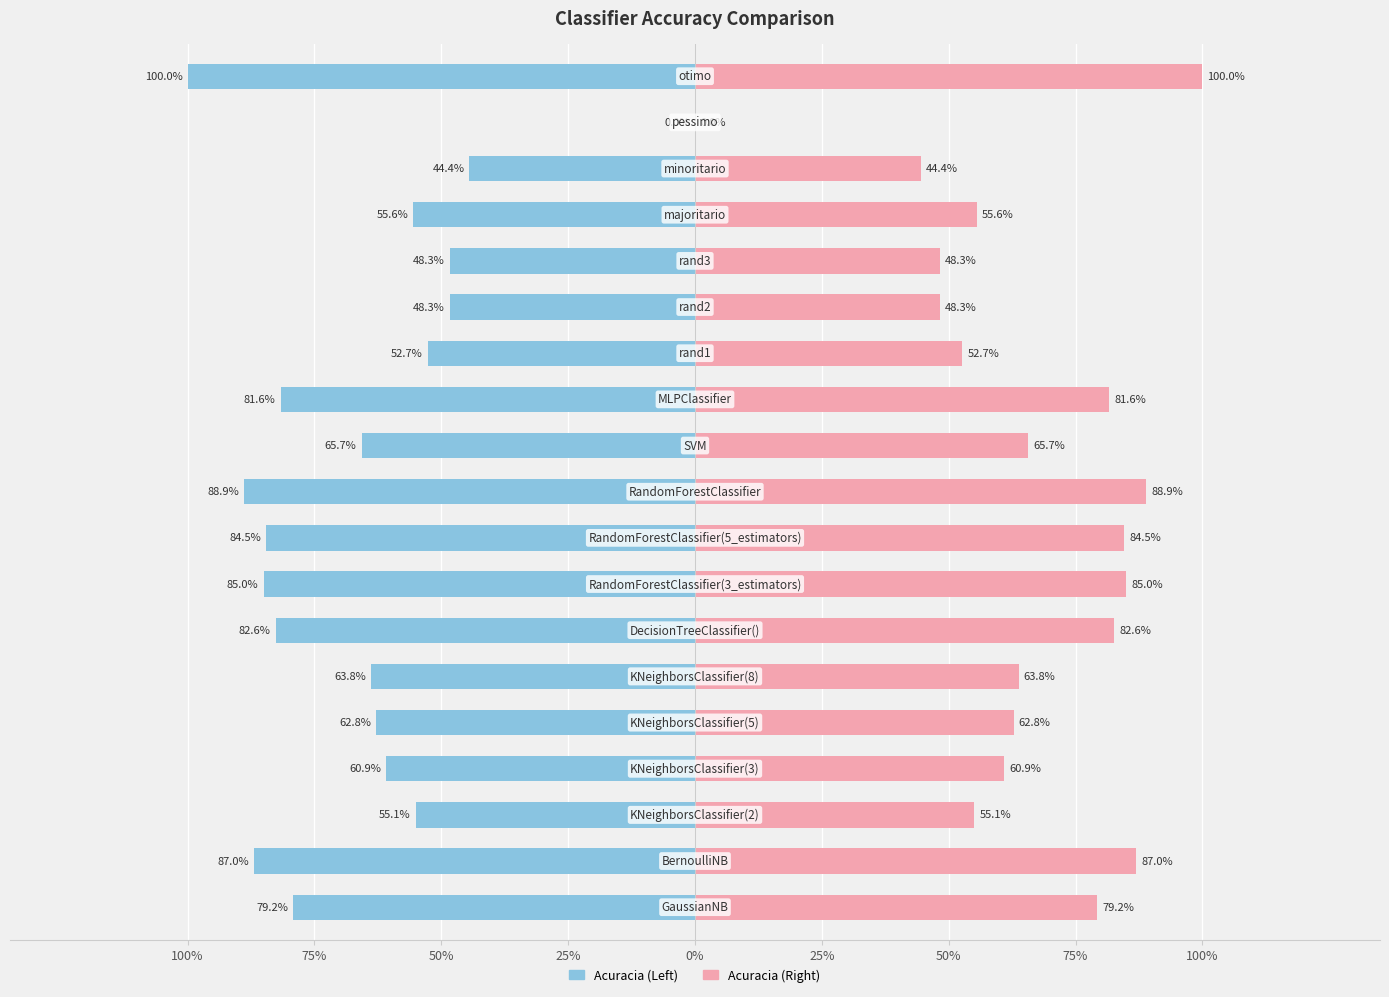

Reading left to right, extract all data points from this chart.

0.8	0.9	0.6	0.6	0.6	0.6	0.8	0.9	0.8	0.9	0.7	0.8	0.5	0.5	0.5	0.6	0.4	0.0	1.0